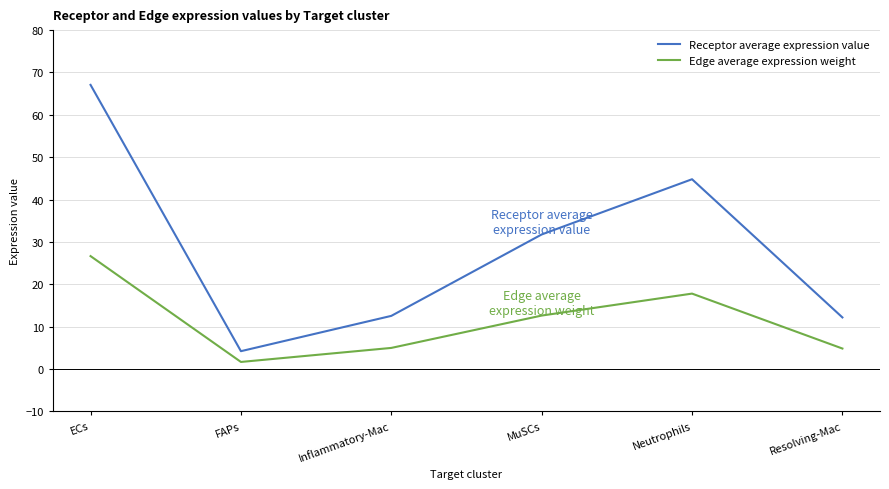

Where is Receptor average expression value nearest to the value 35?

MuSCs